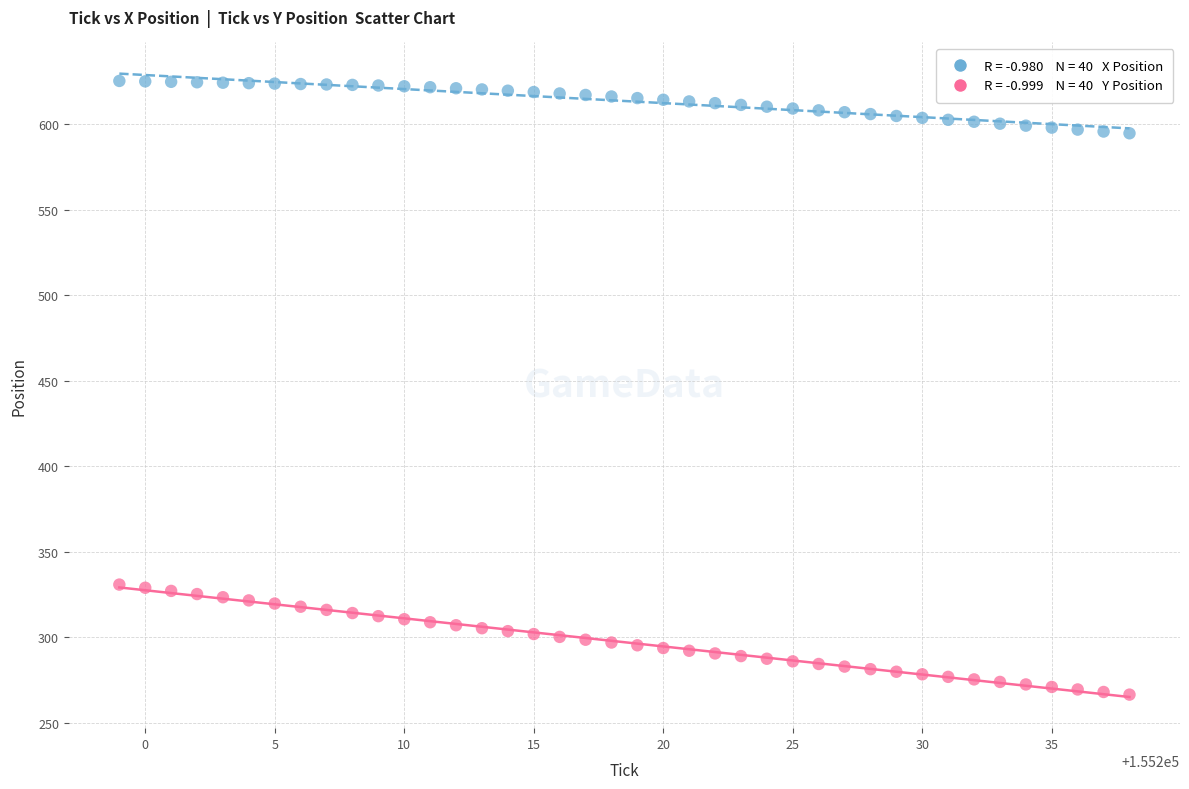

Across all data points, what is the range of Y values (max minus min)?

359.0